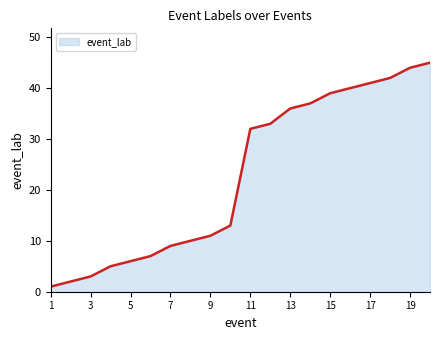

What is the difference between the maximum and minimum values?

44